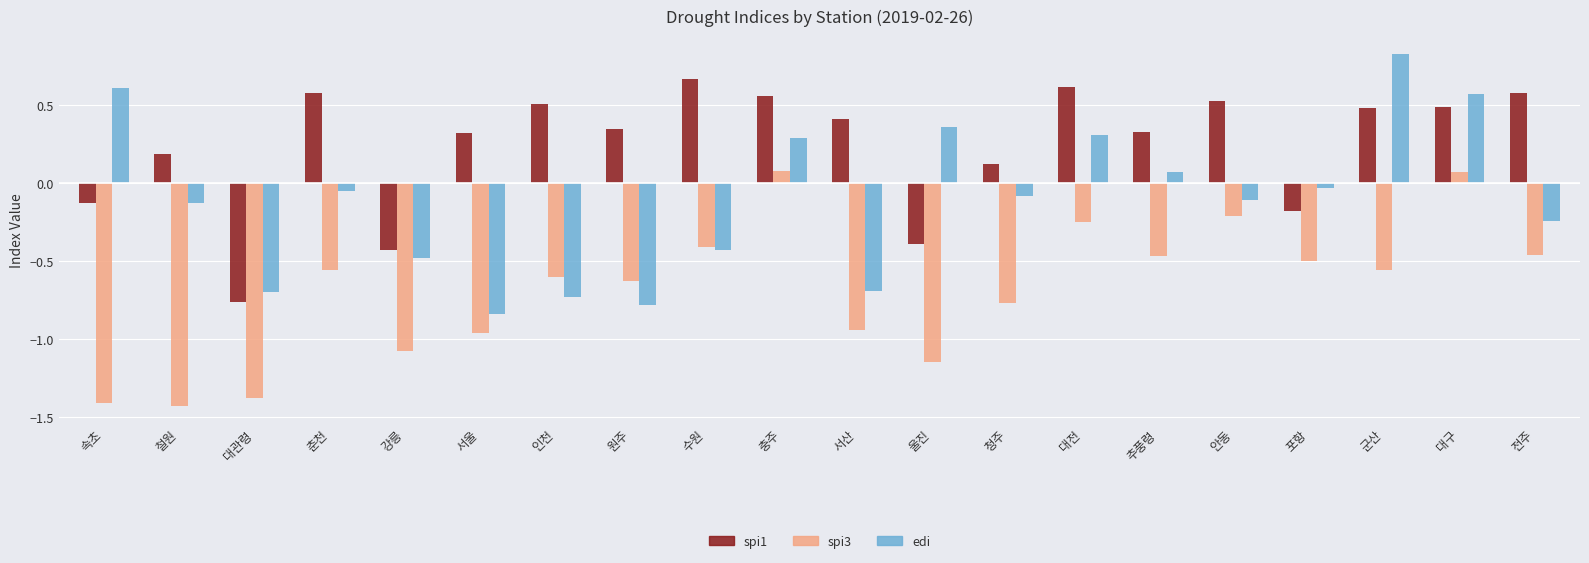

What is the label of the 15th bar from the right?

서울